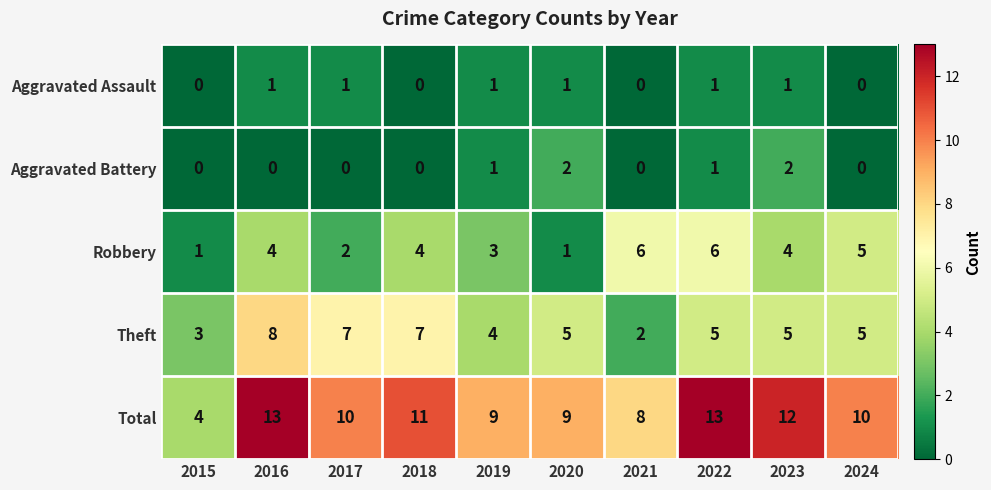

Is it true that Aggravated Assault equals 1 at 2022?

True